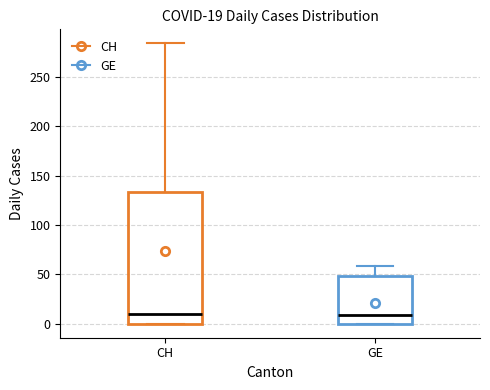

Which box is the tallest, from its lower edge to its upper edge?

CH